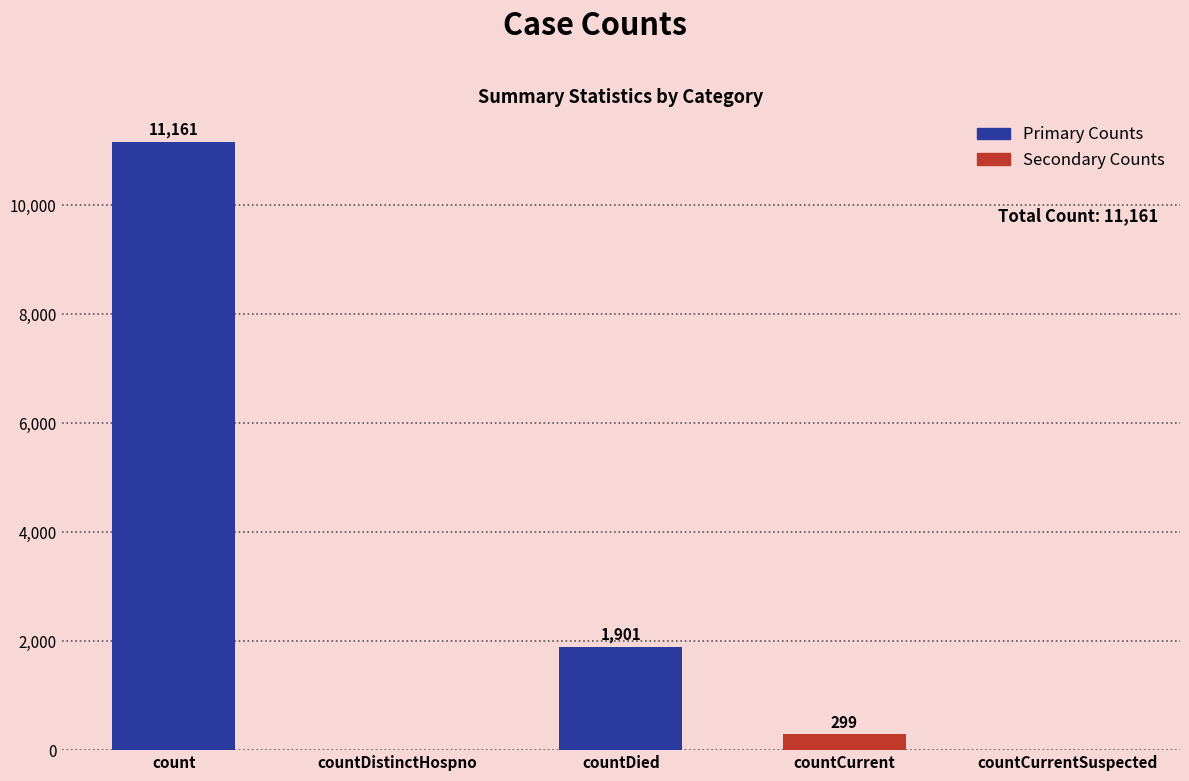

How many positive values are there?

3